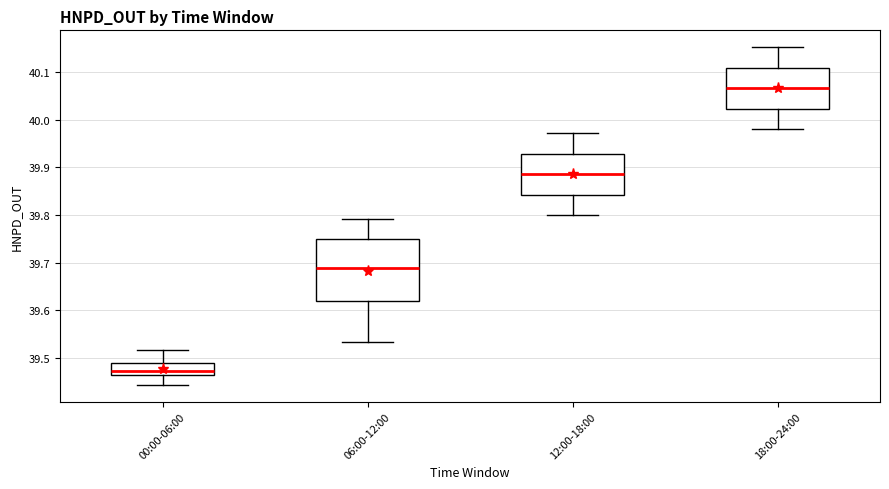

Comparing the boxes themselves (not the whiskers), which one is the tallest?

06:00-12:00